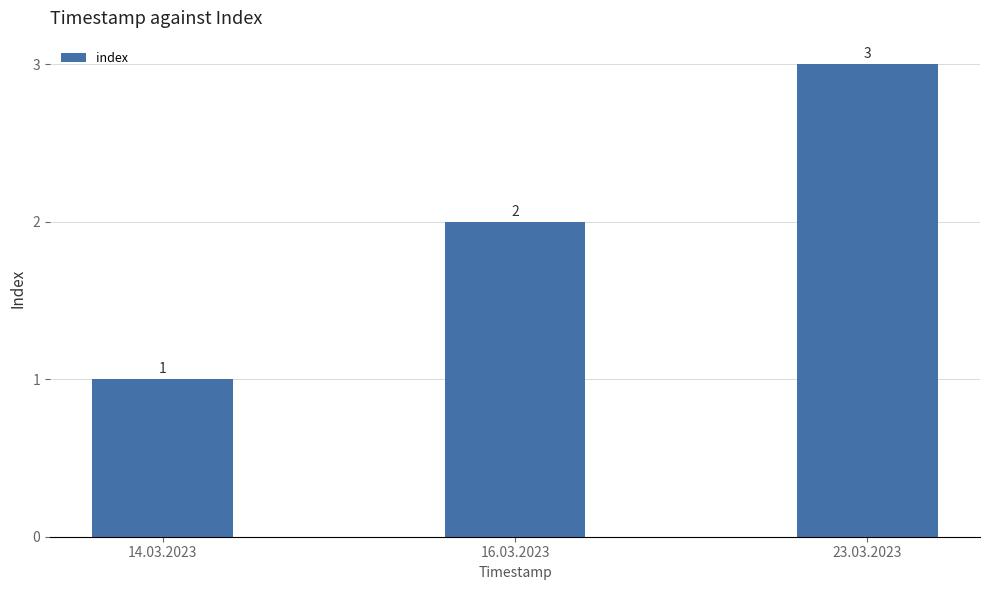

What is the change in value from 16.03.2023 to 23.03.2023?

+1